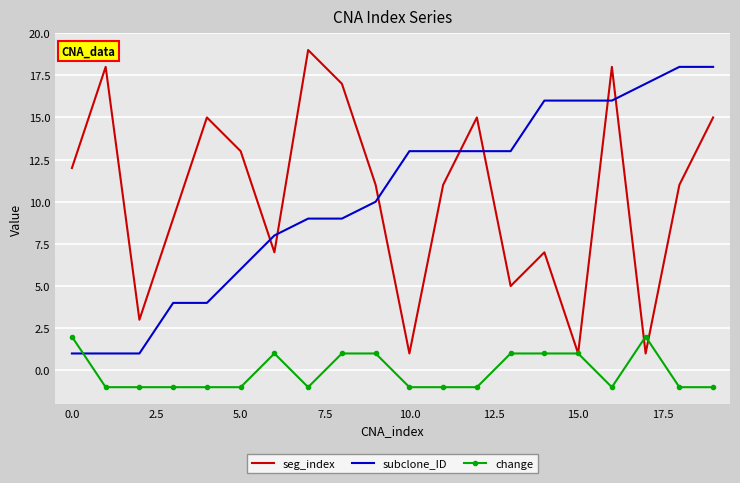

How many intersections are there between subclone_ID and seg_index?

7